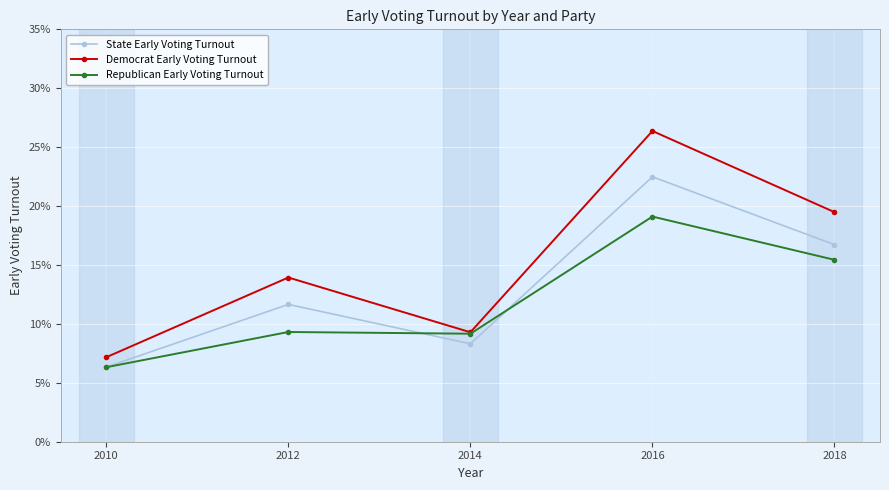

Between 2016 and 2010, which is larger?

2016